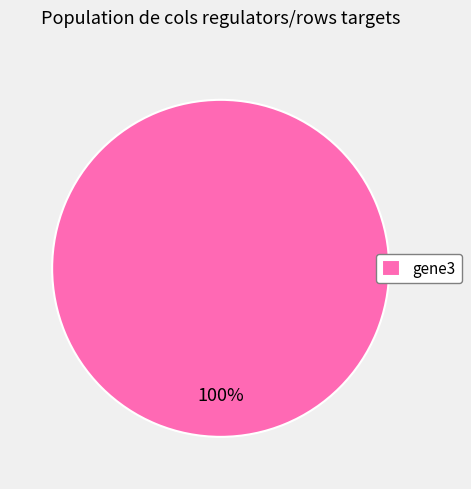

True or false: gene3 accounts for 100% of the total.

True